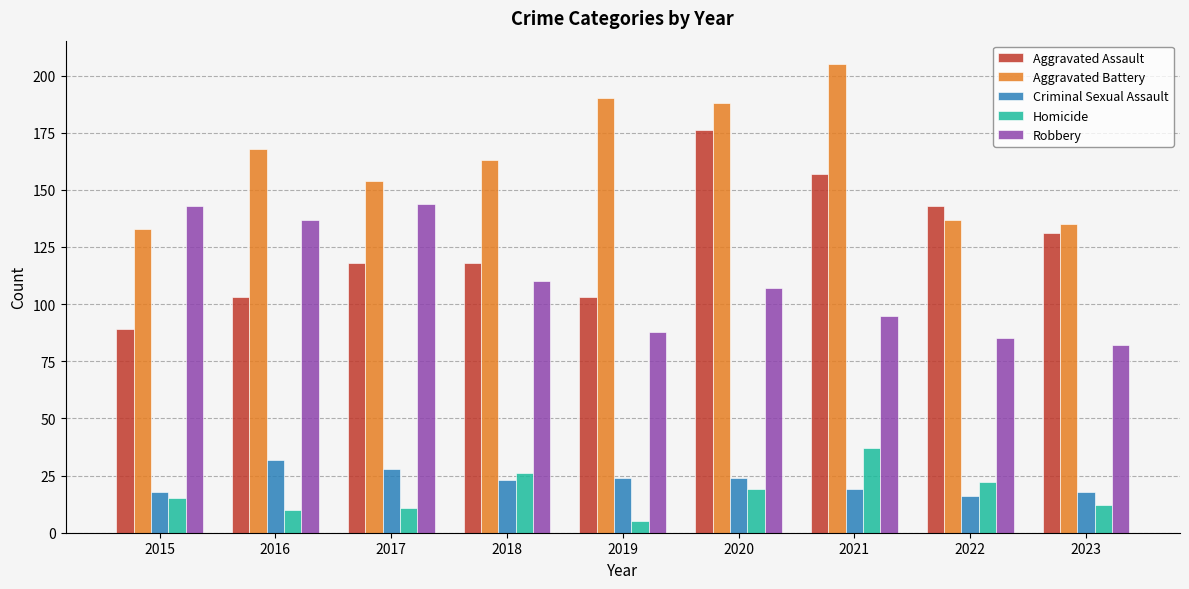

What is the sum of all Aggravated Assault values?

1138